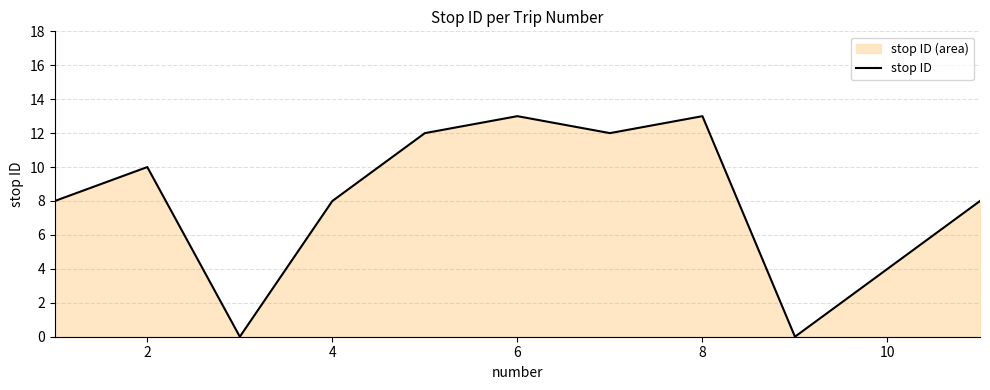

What is the value of the 10th point from the left?

4